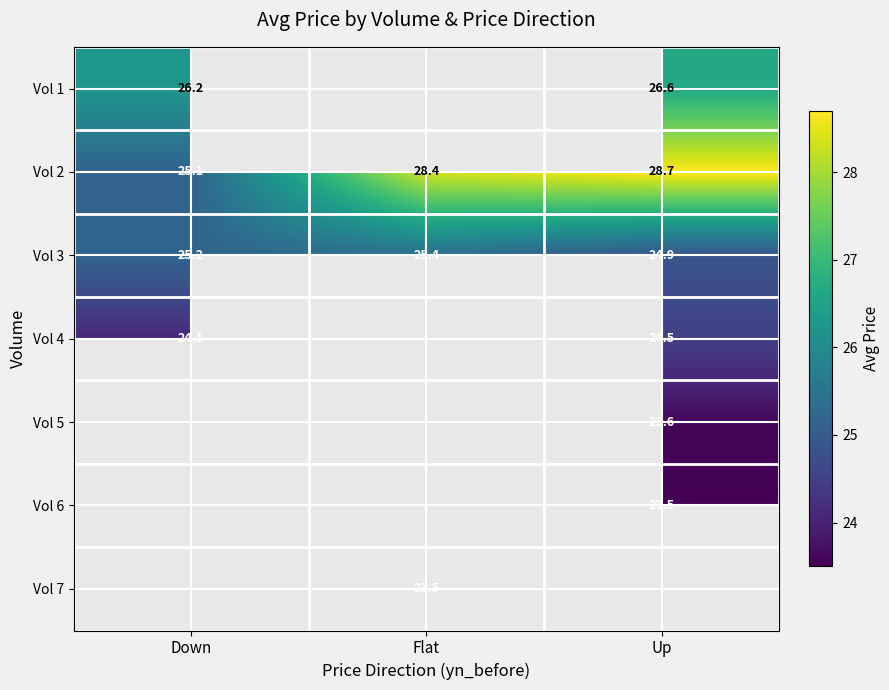

At which label does Vol 2 first exceed 28?

Flat